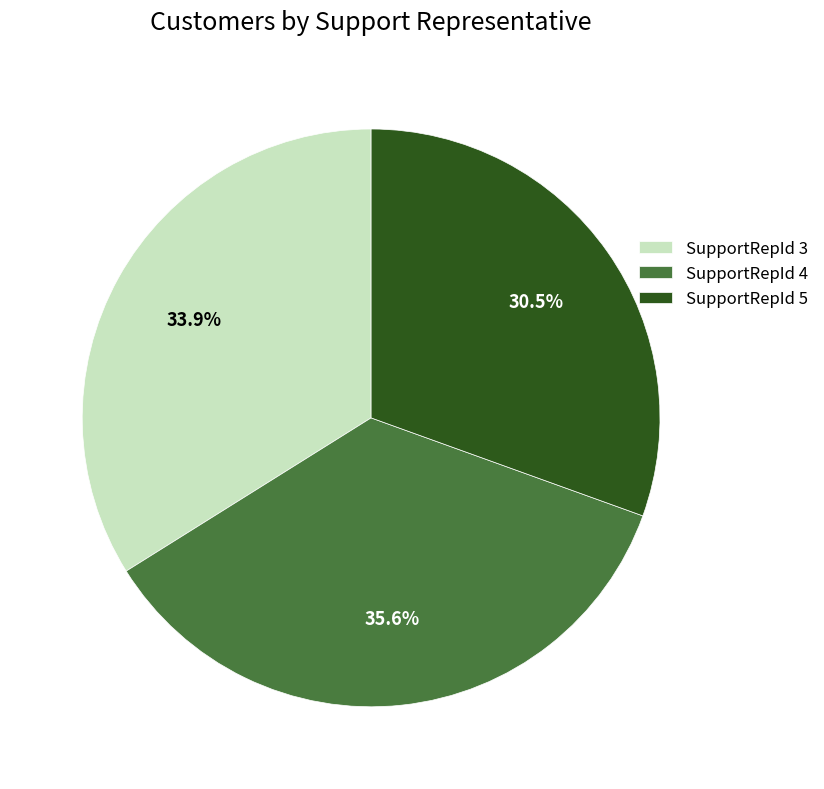

Which category has the biggest portion of the pie?

SupportRepId 4